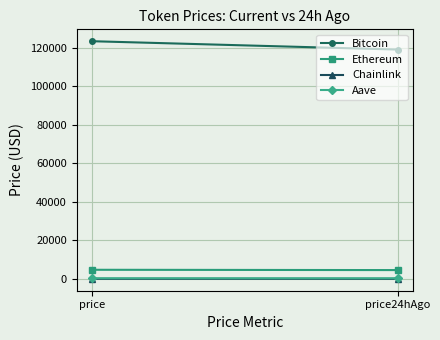

Count the Chainlink values in the range 23 to 24.

2